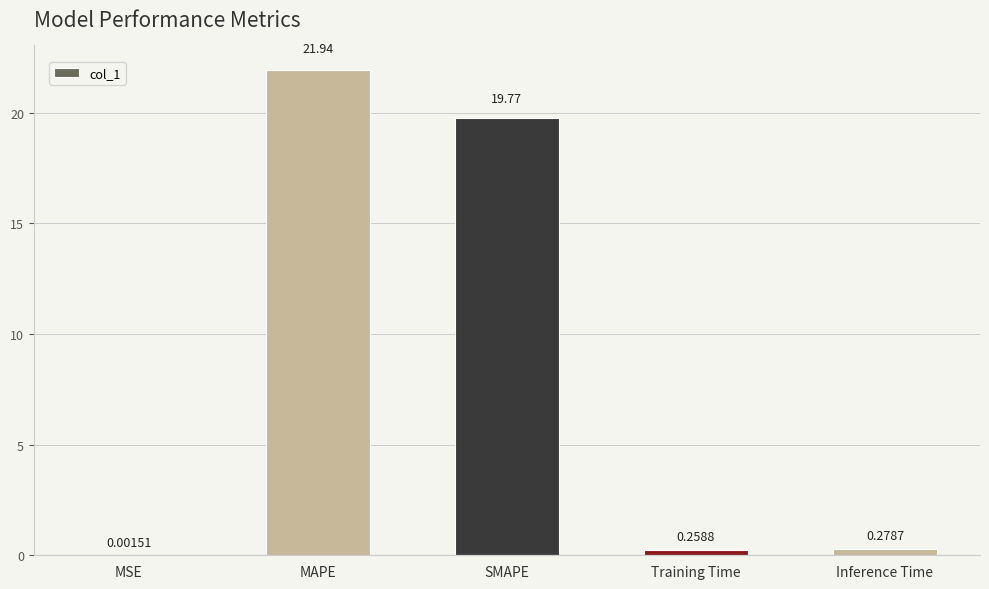

Which label corresponds to the largest value in the chart?

MAPE